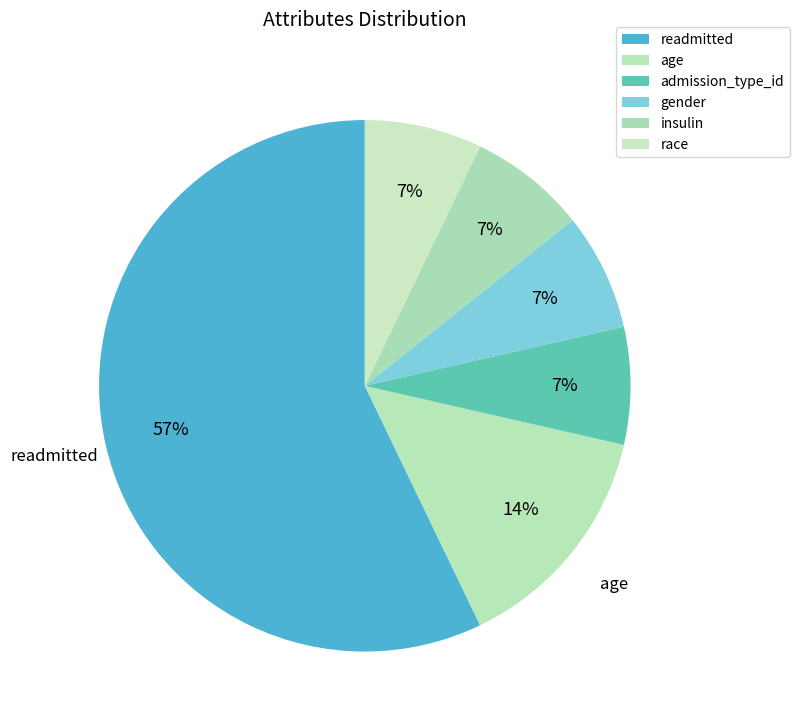

What is the smallest slice in the pie chart?

admission_type_id